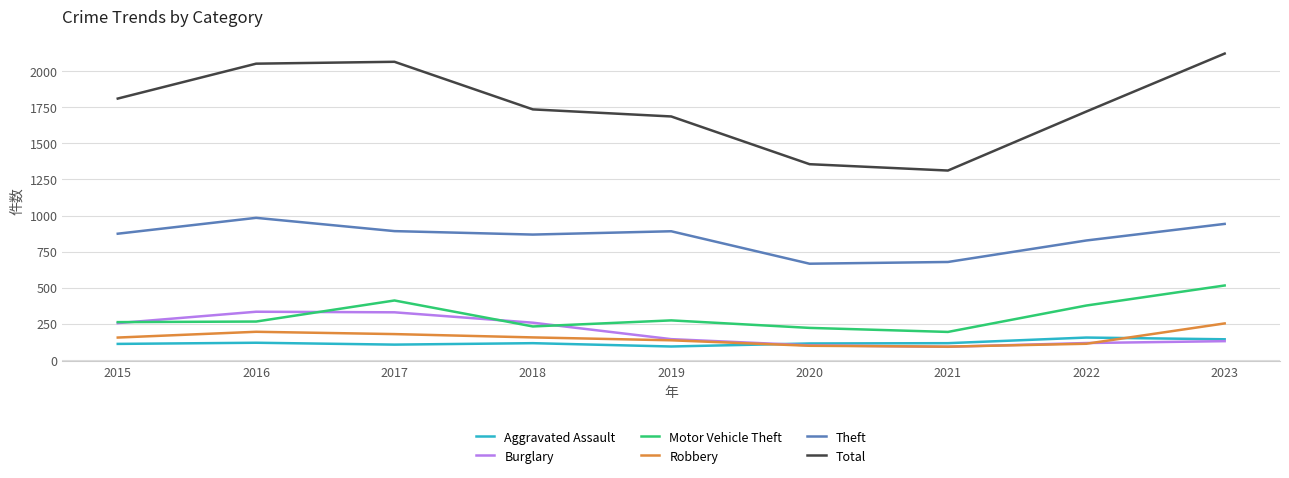

Which label corresponds to the largest value in the chart?

2023